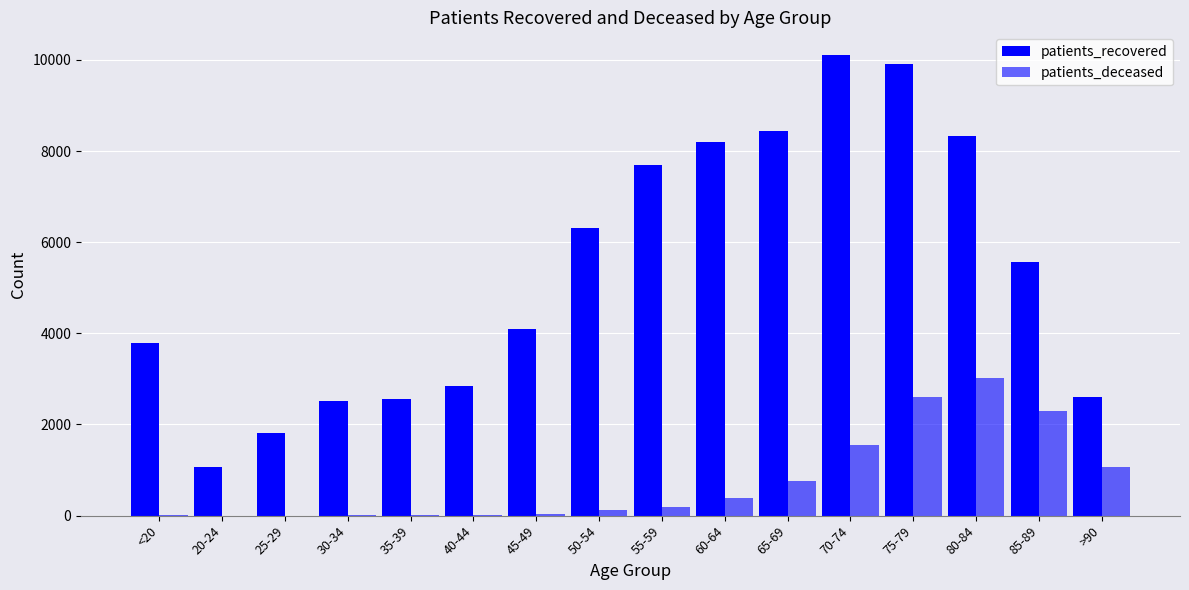

What is the spread (max minus min) of values at <20?

3781